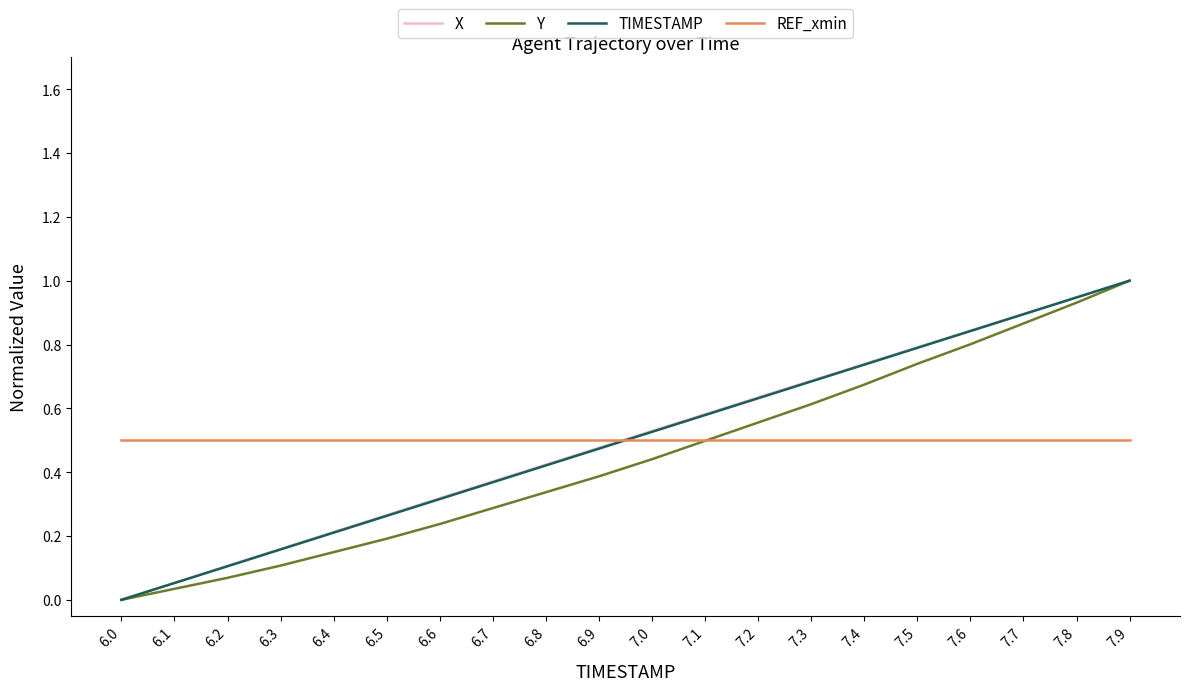

At which category is the sum across all series the highest?

7.9